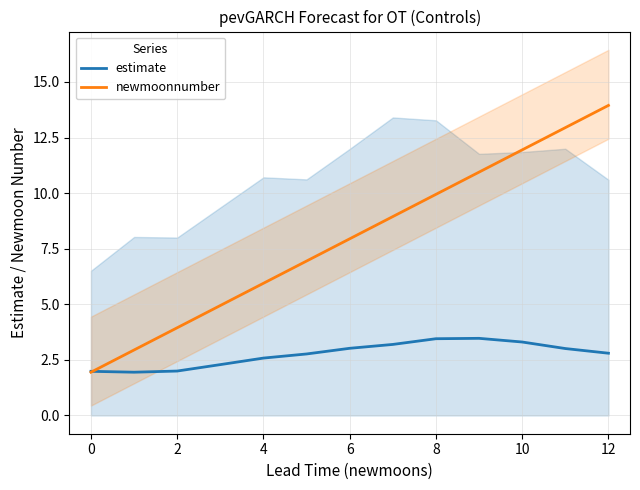

Rank the series by their average value, from highest to lowest.

newmoonnumber, estimate